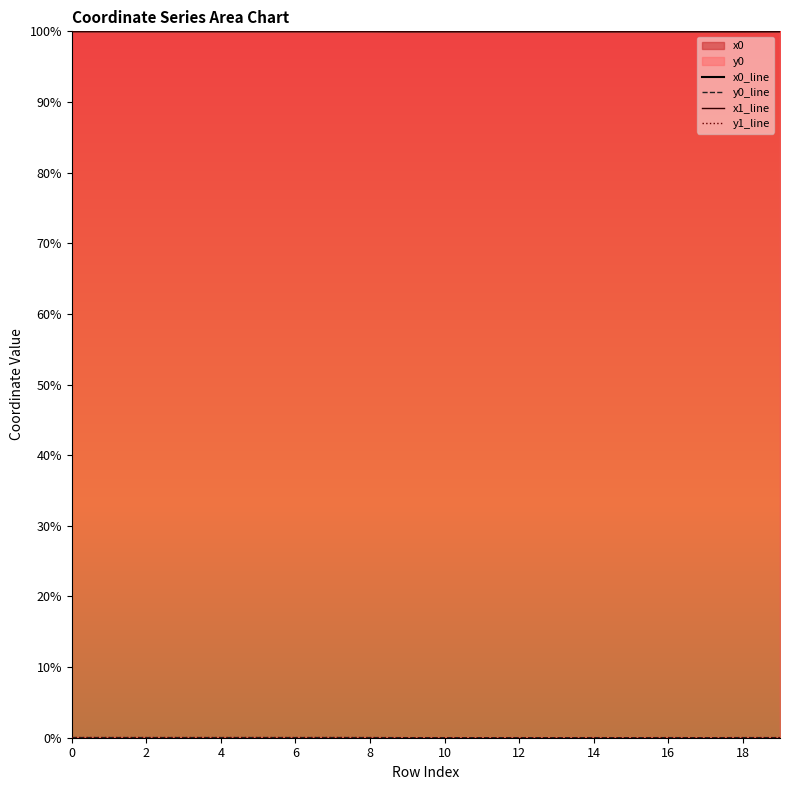

True or false: y0_line has more than 1 interior local peaks.

True